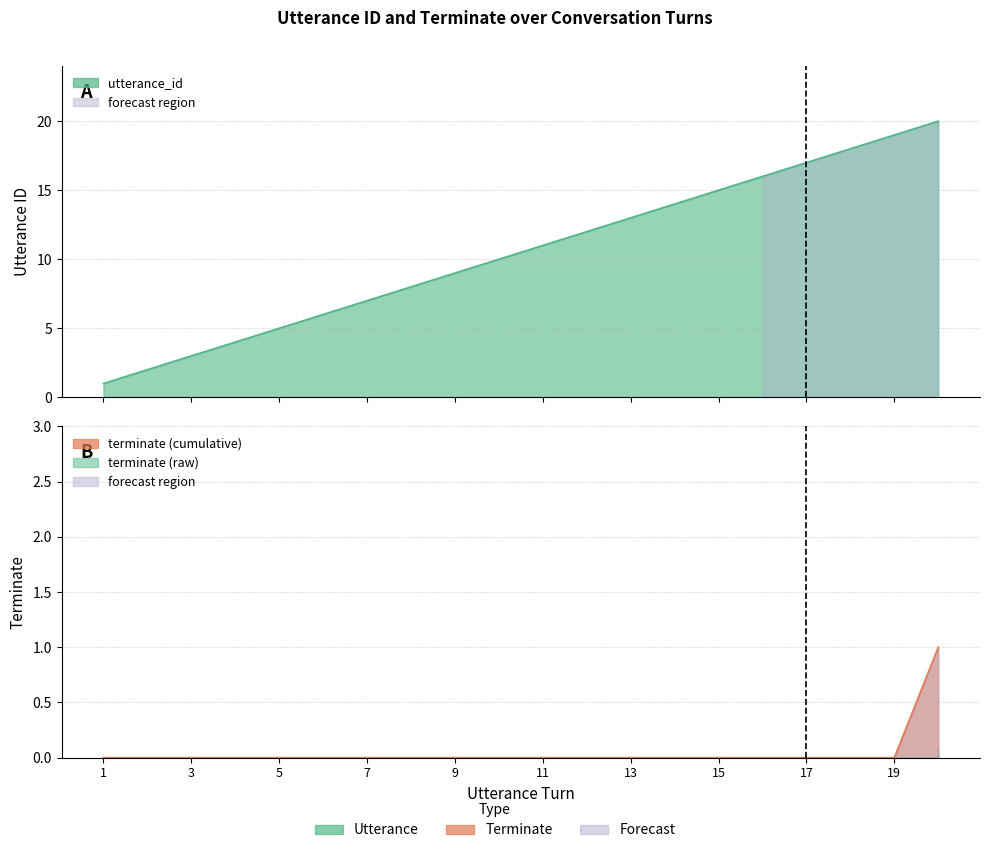

True or false: utterance_id and terminate intersect in this chart.

False